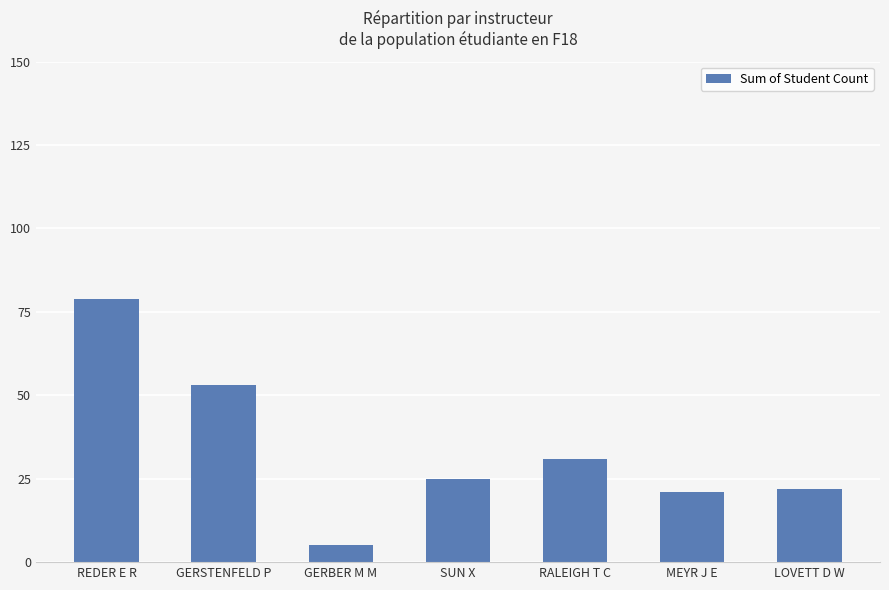

How many data points are less than 25?

3